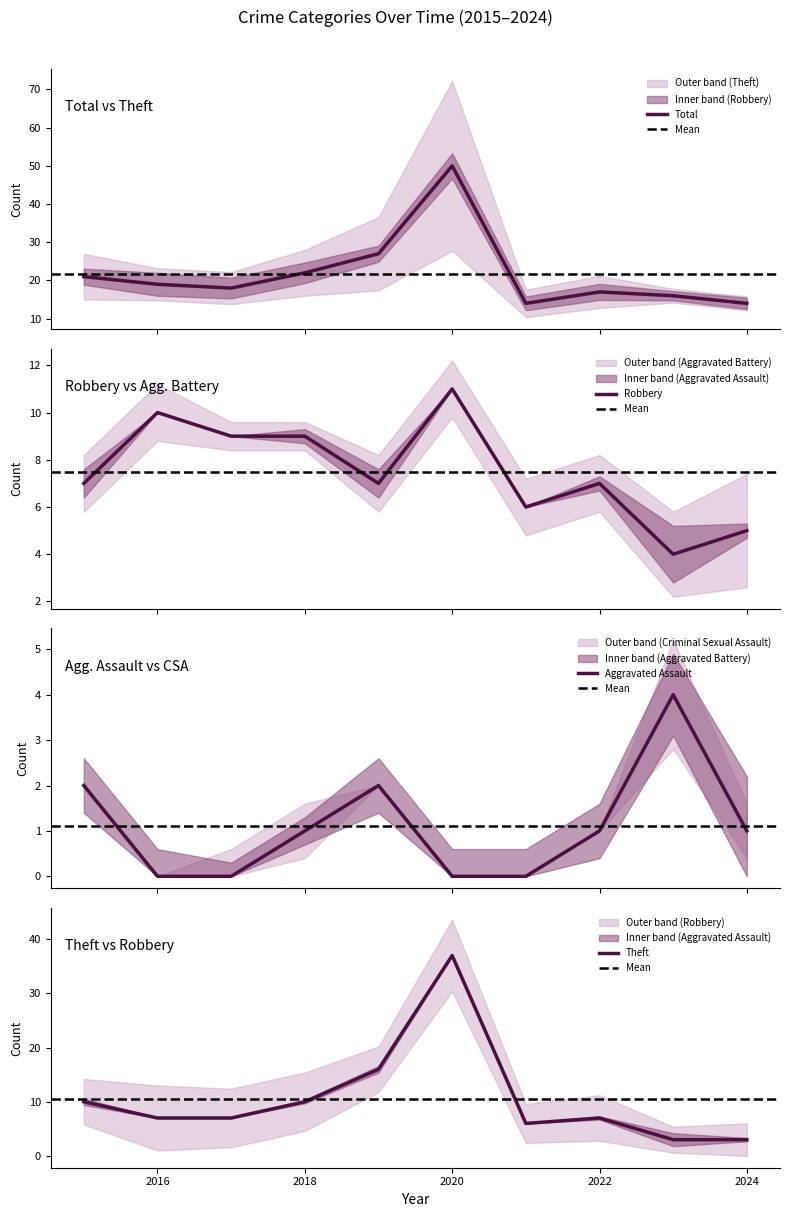

What is the difference between the highest and lowest values at 2022?

16